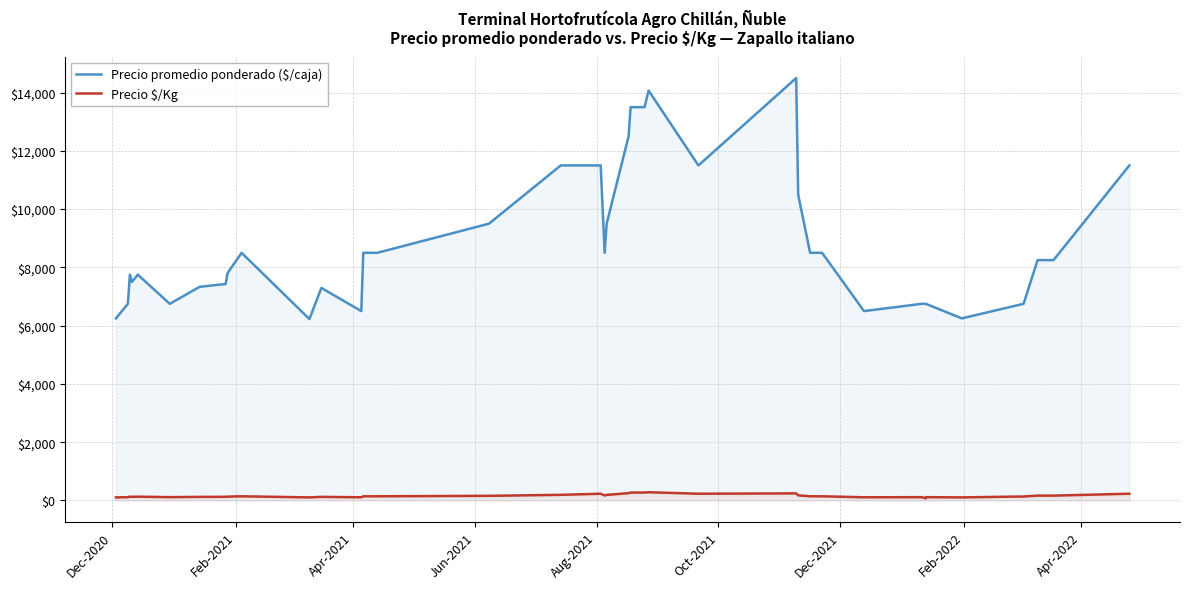

How many values in the Precio promedio ponderado ($/caja) series are below 8250?

18